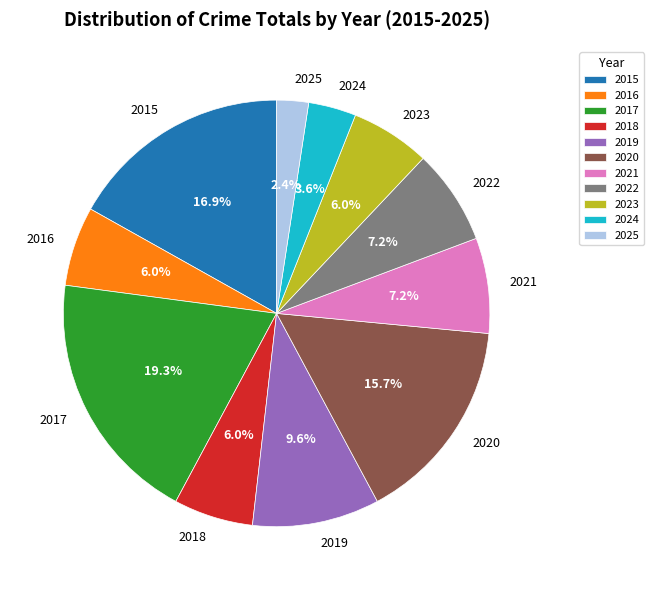

What is the smallest slice in the pie chart?

2025